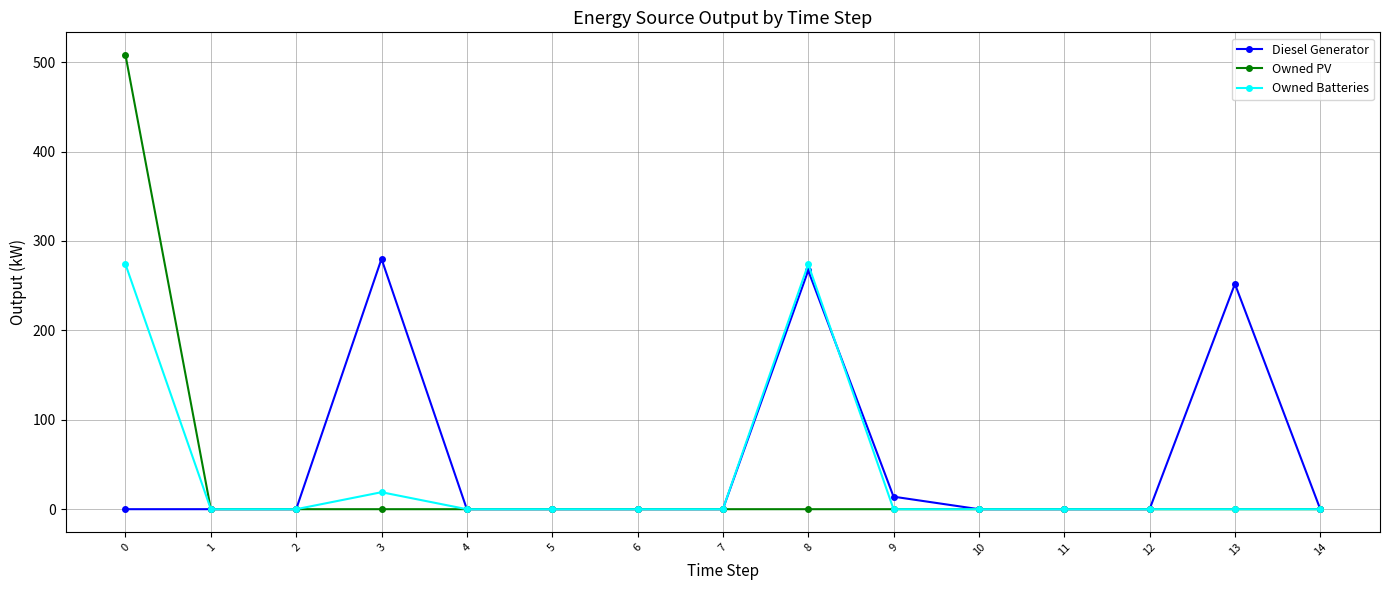

Which series has the largest range (max minus min)?

Owned PV